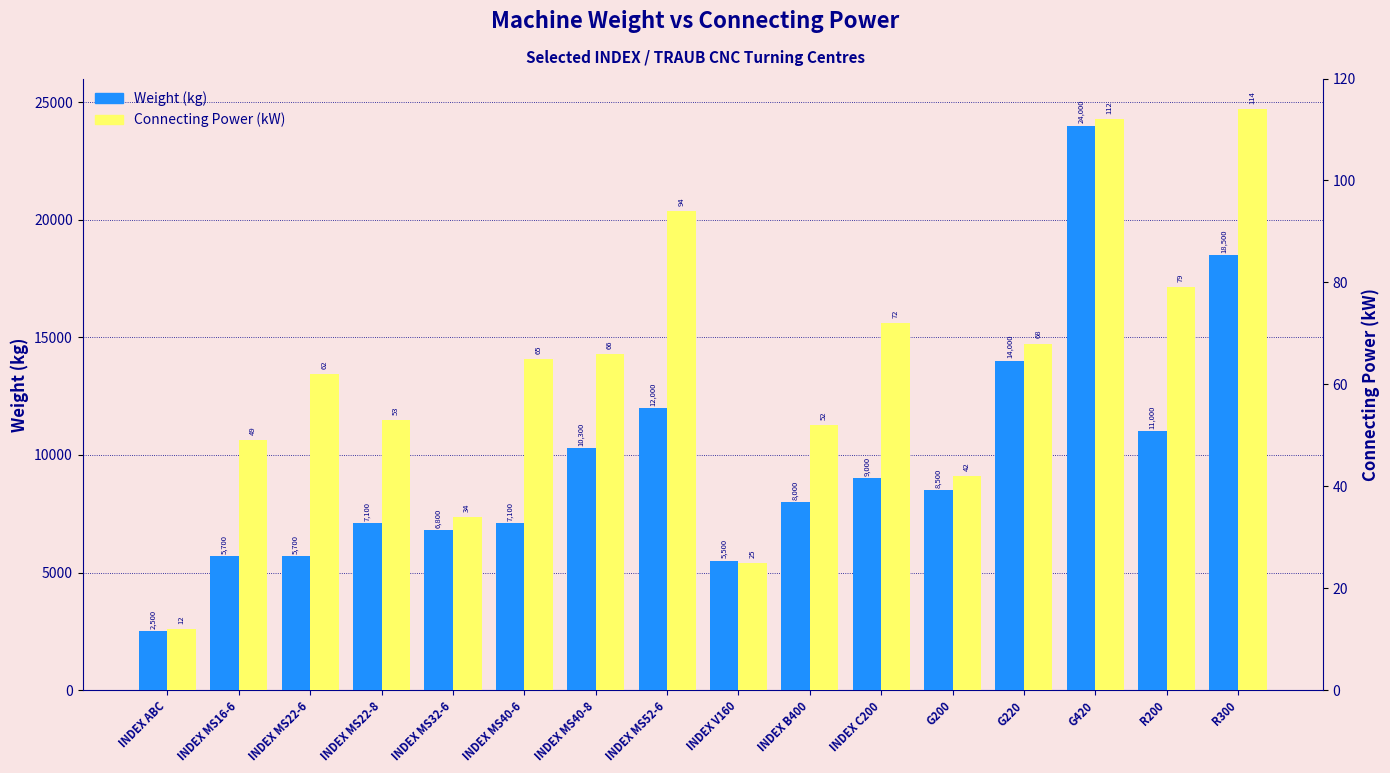

Which series changed the most between INDEX MS32-6 and INDEX MS40-8?

Weight (kg)